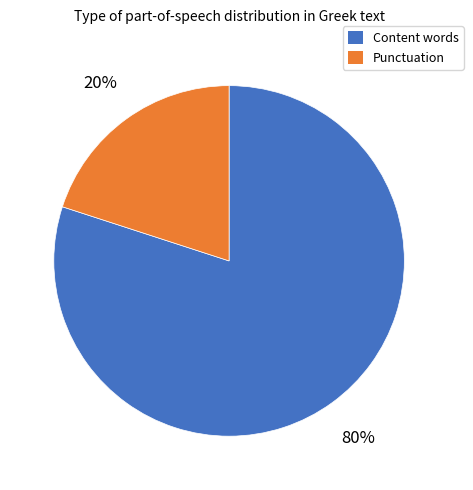

To the nearest percent, what is the combined percentage of Punctuation and Content words?

100%